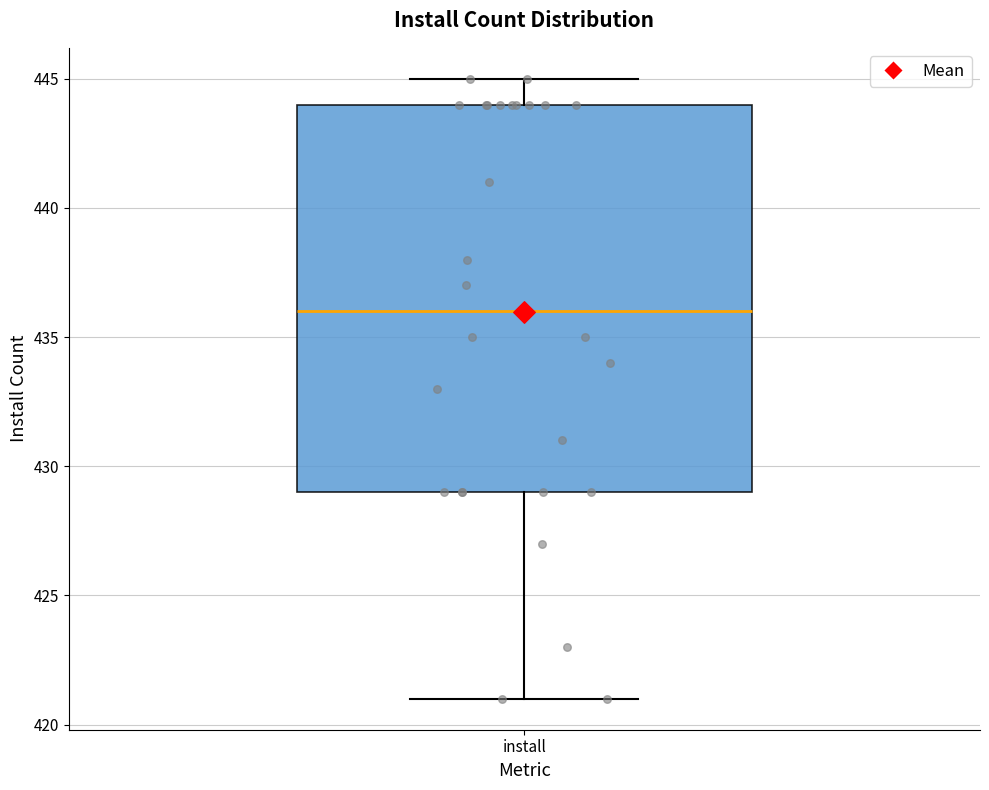

Where does the upper whisker of the box for install end on the y-axis? The values are not printed on the chart, so give them approximately, as read against the axis.

445